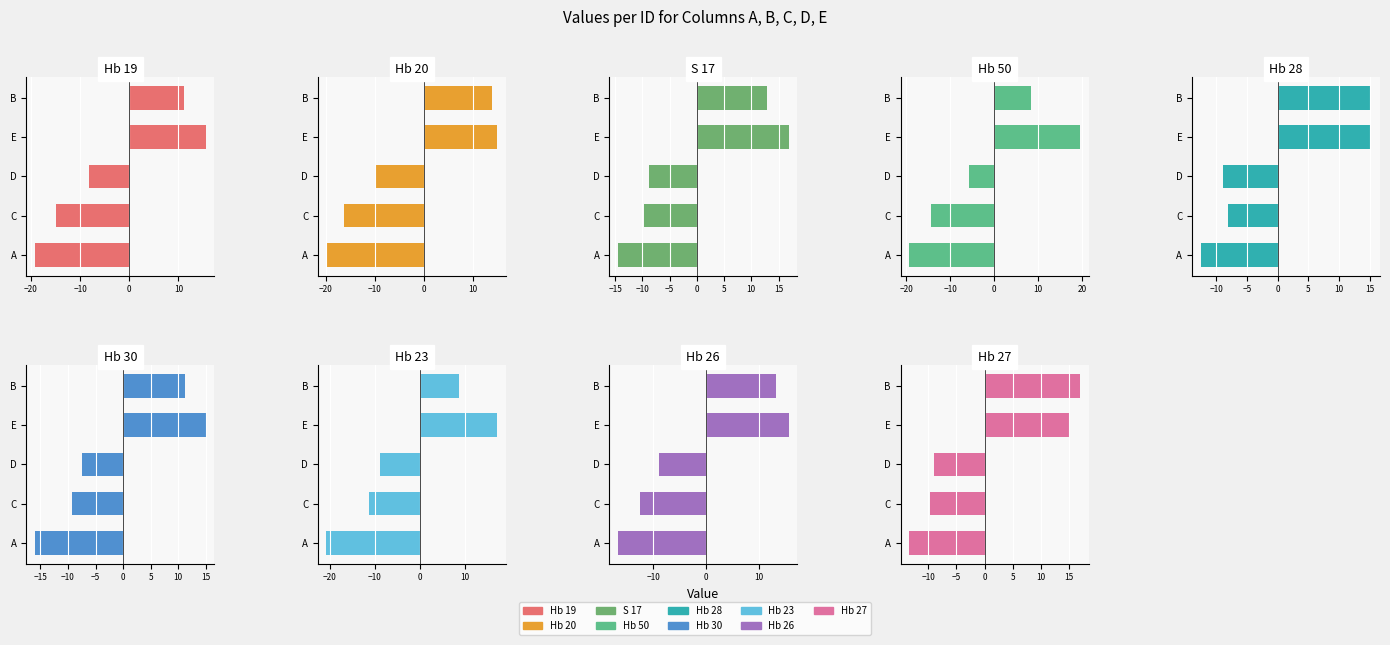

Between Hb 30 and Hb 23, which series saw the biggest shift?

A